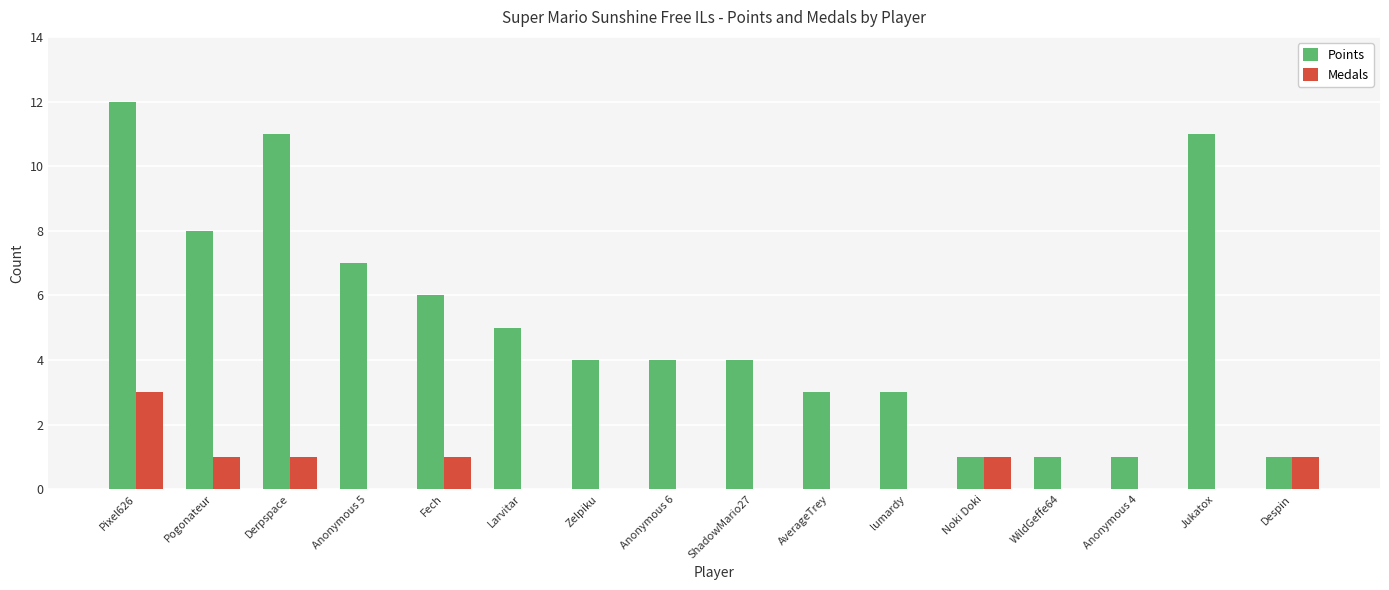

How many series are shown in this chart?

2